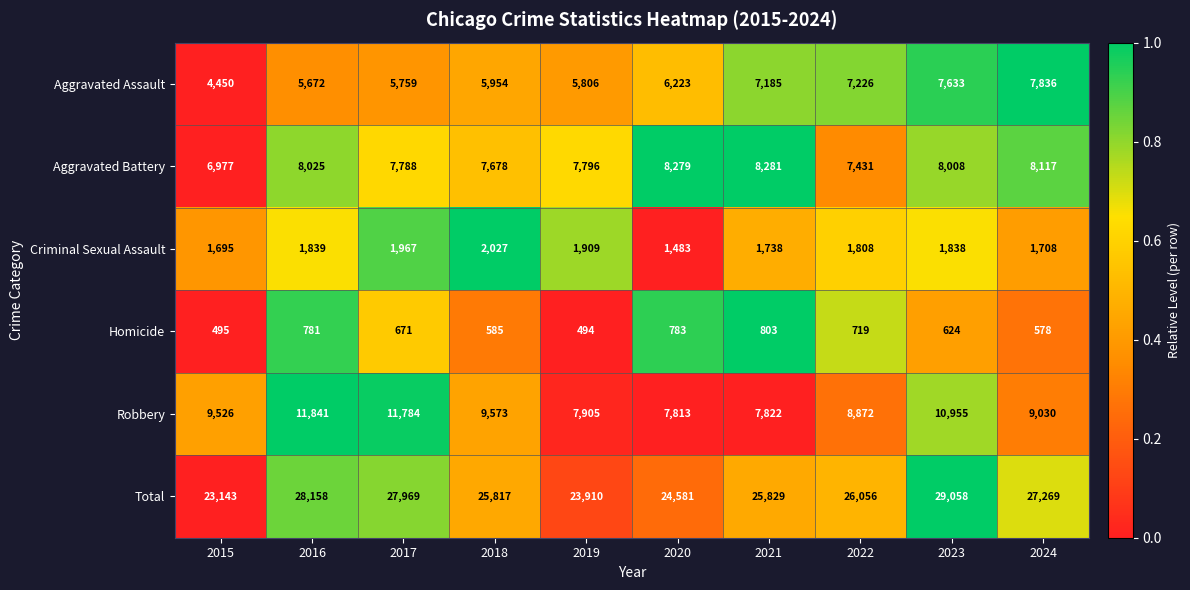

How many values in the Robbery series are below 9526?

5